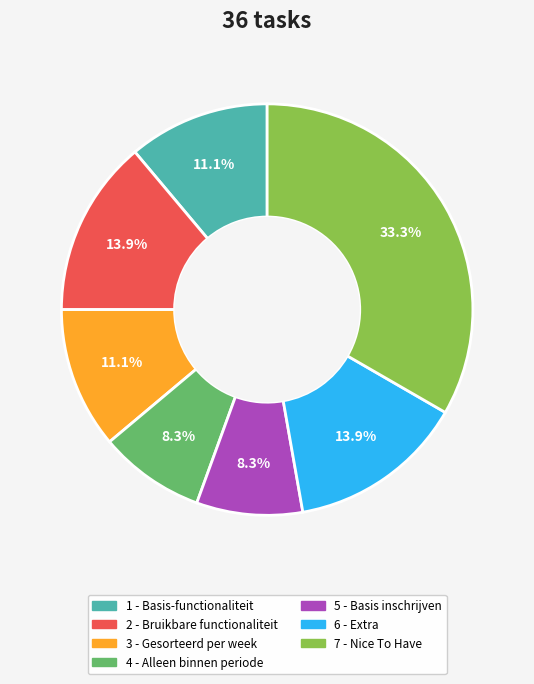

How many slices are in this pie chart?

7